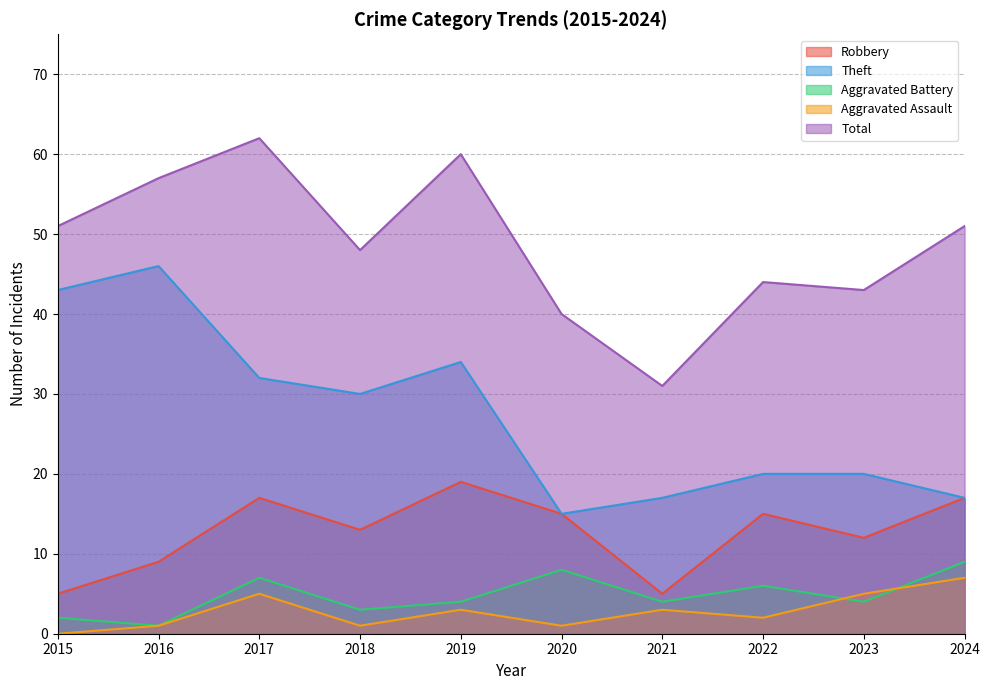

How many interior local valleys does the Theft series have?

2